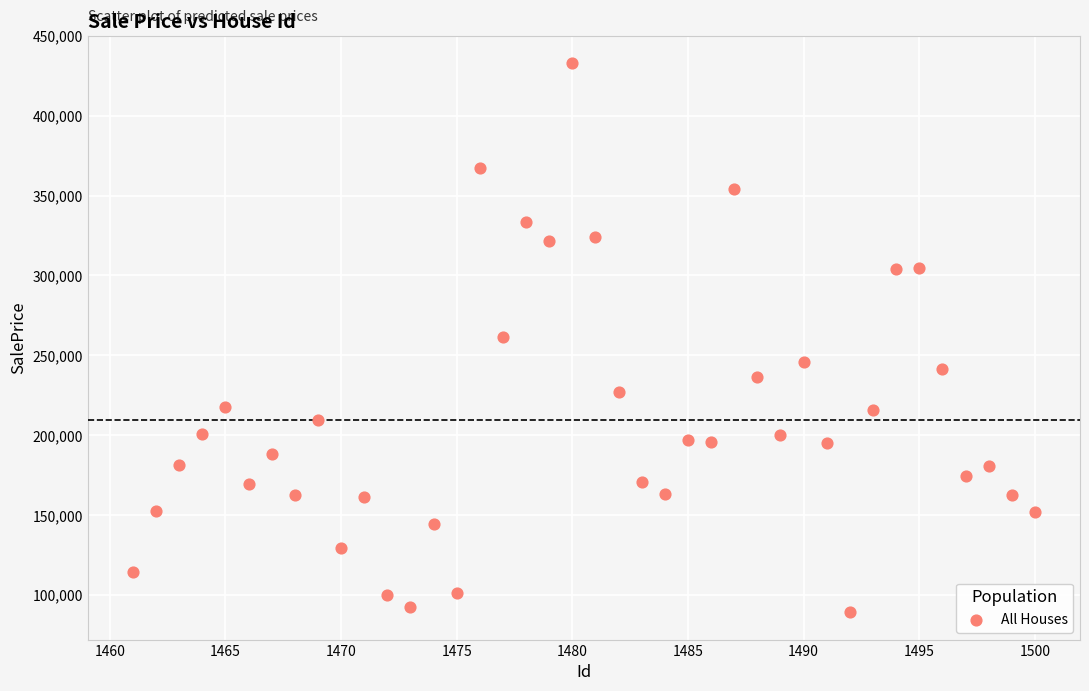

What is the range of X values (max minus min)?

39.0